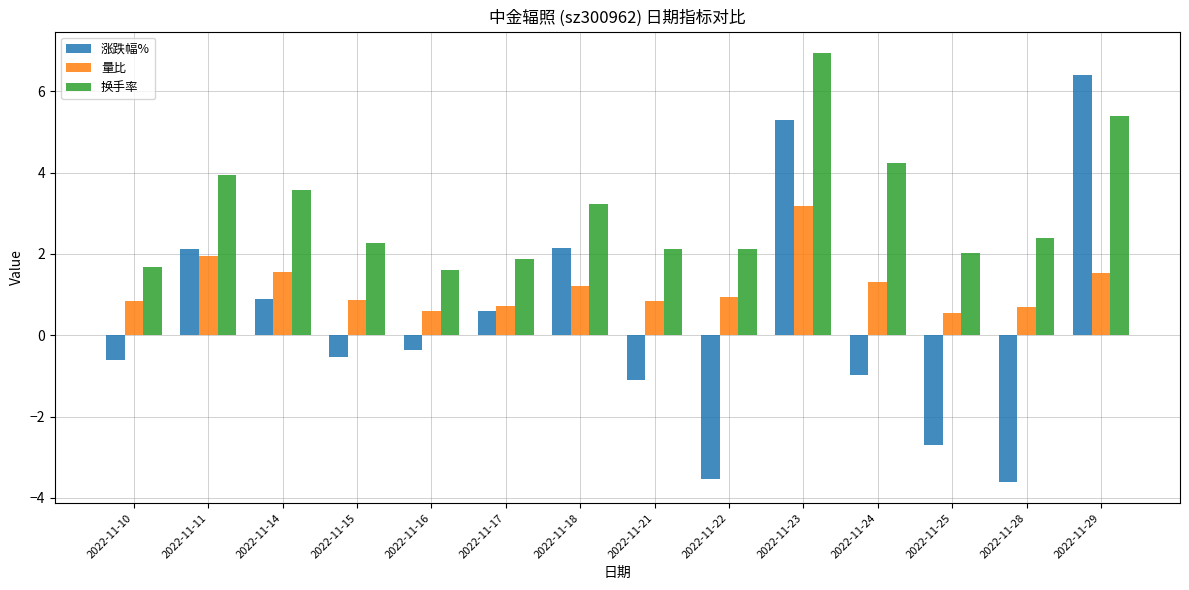

What are all the series names shown in the legend?

涨跌幅%, 量比, 换手率